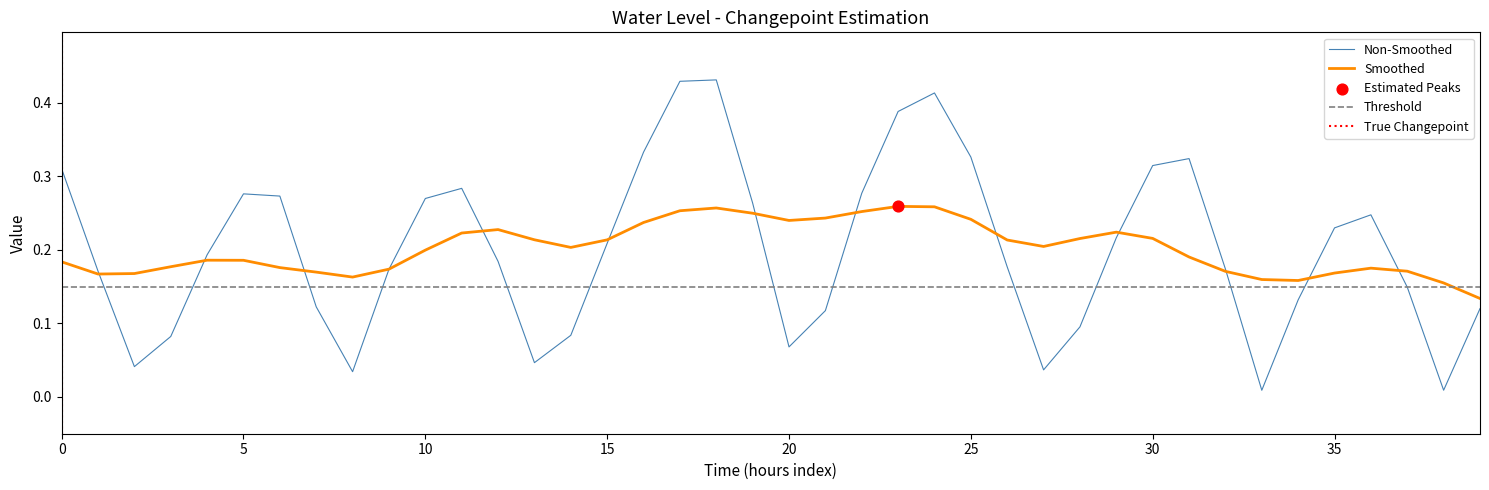

The Smoothed series shows 0.2 at 10. True or false?

True